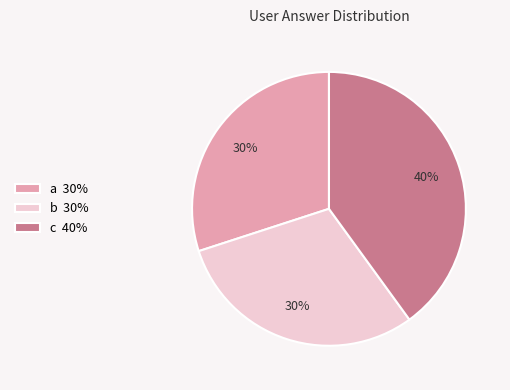

Combined, do a 30% and b 30% account for over 50%?

Yes